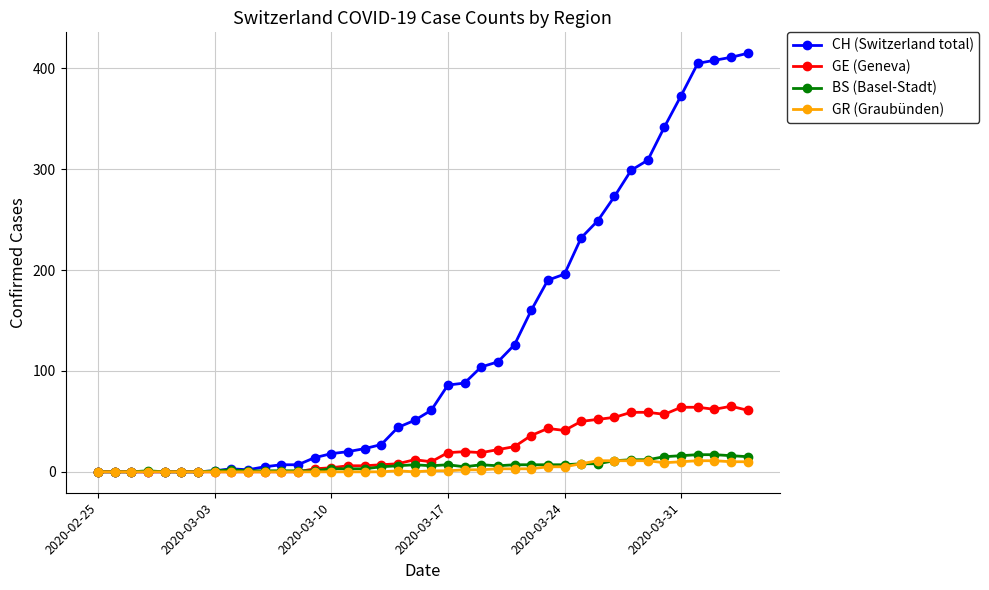

How many distinct data groups are displayed?

4